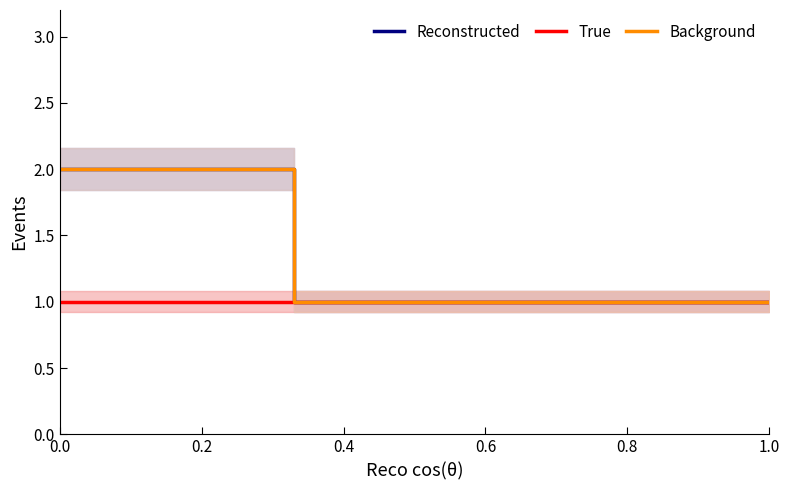

At 0.8, list the series in order from smallest to largest.

Reconstructed, True, Background